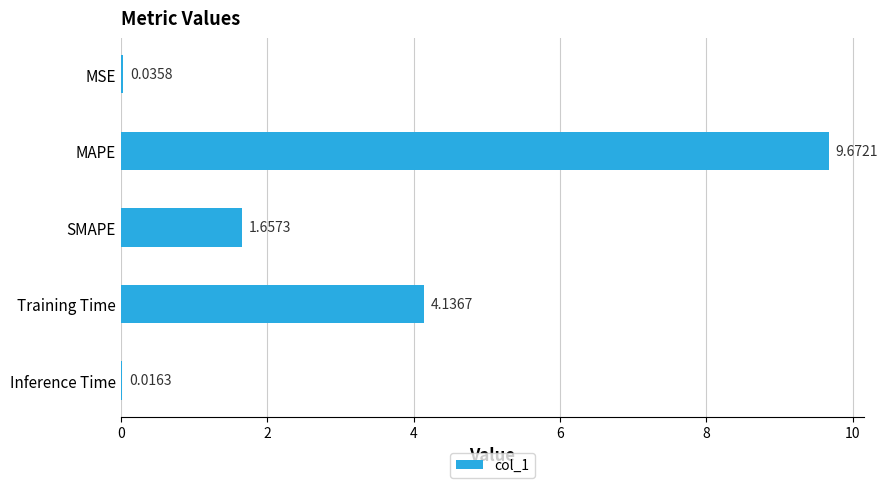

Which category has the highest value across all series?

MAPE